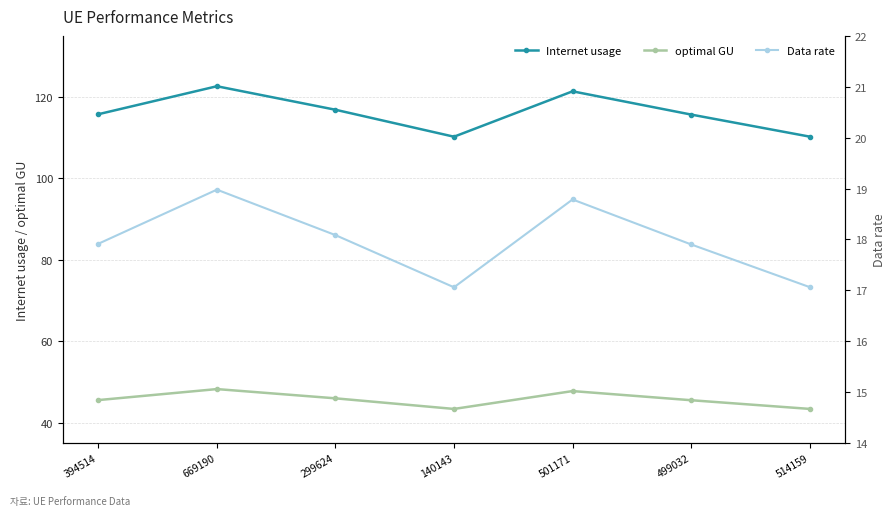

True or false: Internet usage has a value of 110.2 at 140143.

True